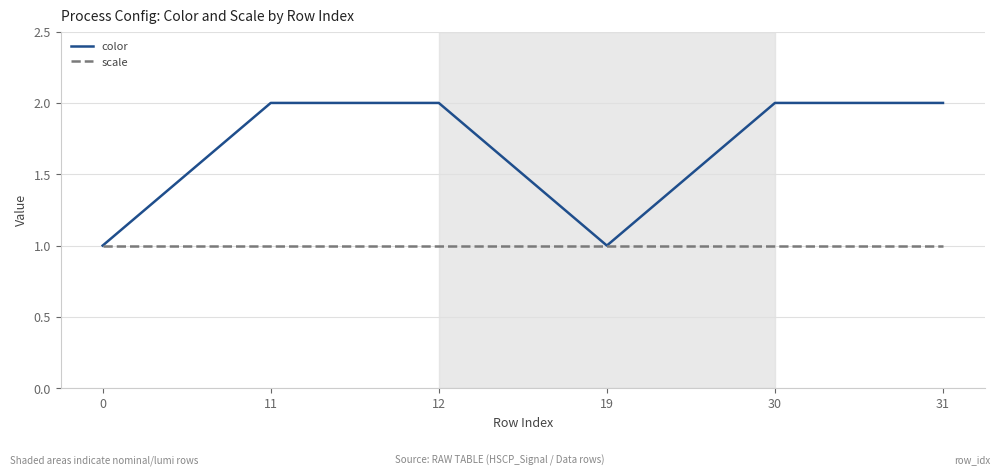

What is the total value across all series at 0?

2